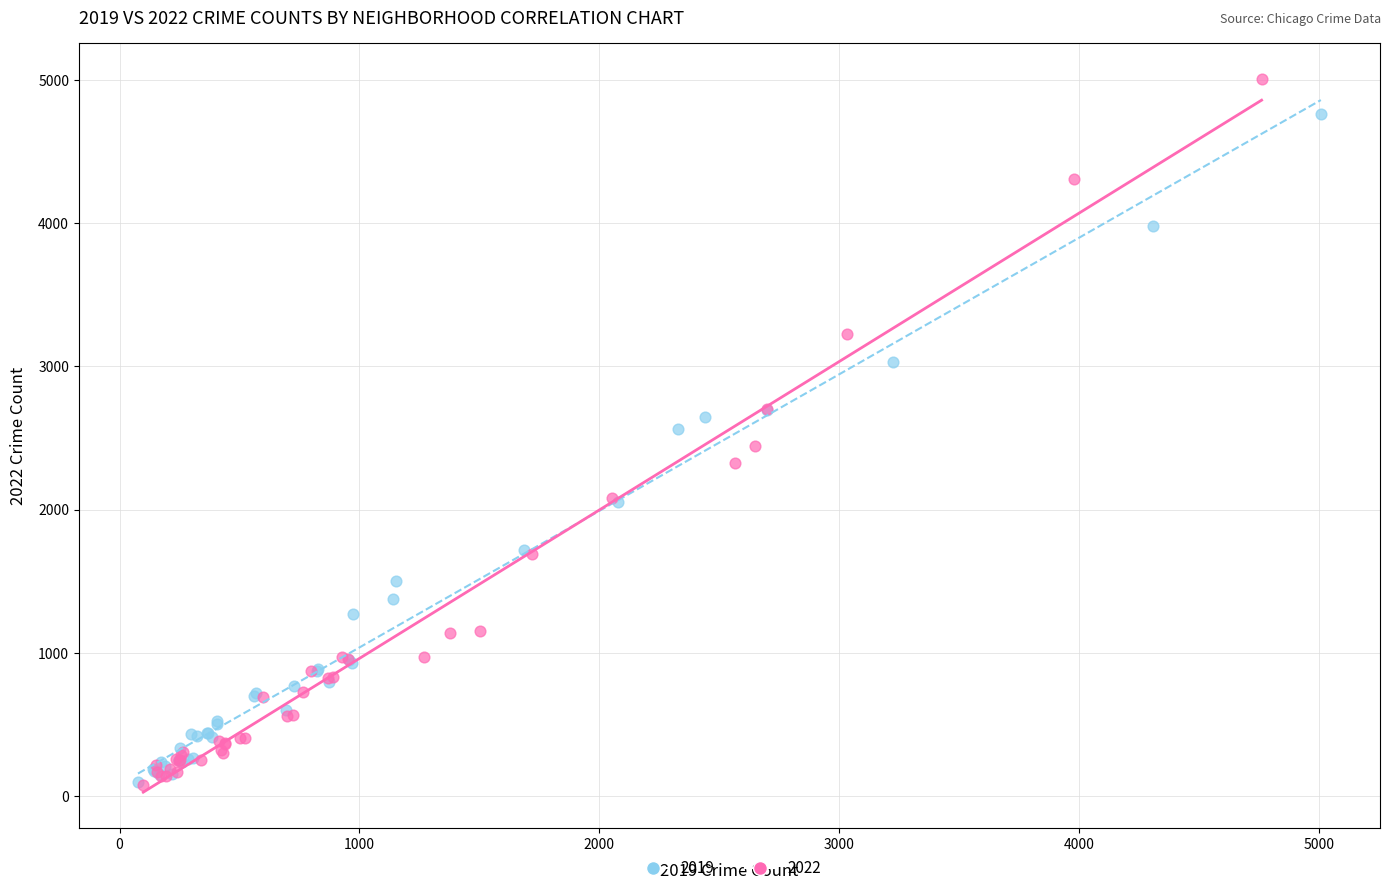

Which series contains the highest Y value?

2022